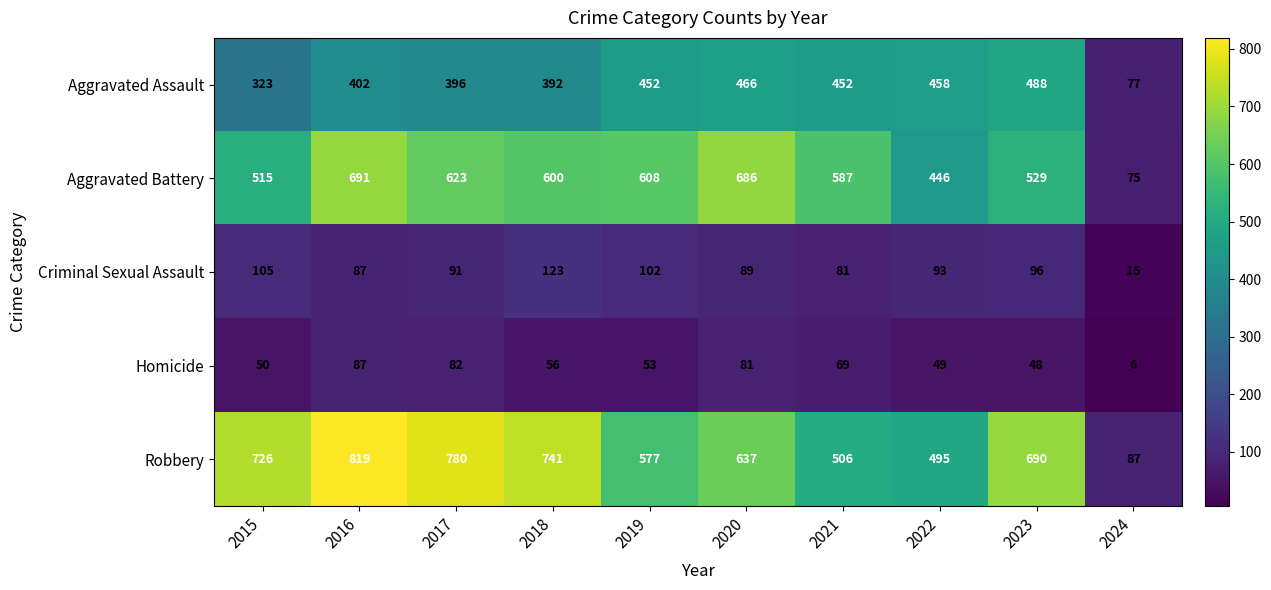

Which series has the widest spread of values?

Robbery